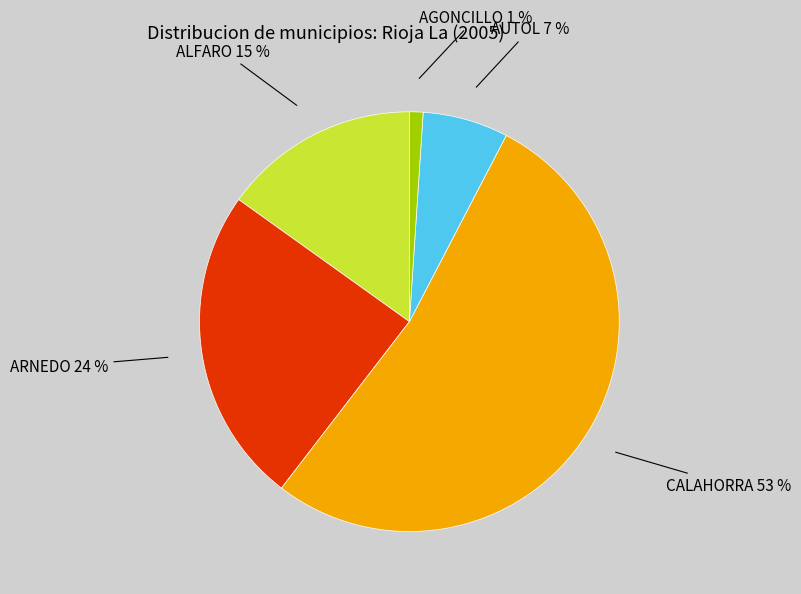

What is the majority slice?

CALAHORRA